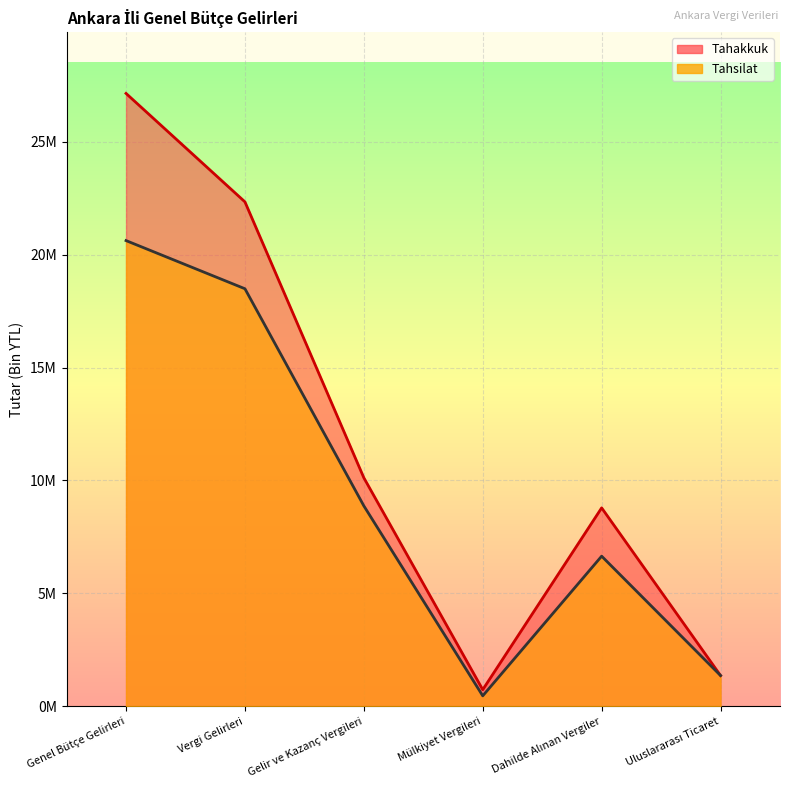

Reading left to right, list all the values displayed in this chart.

Tahakkuk: 27136580	22335105	10119691	738818	8787703	1365266
Tahsilat: 20621105	18488991	8876218	466002	6649604	1364979